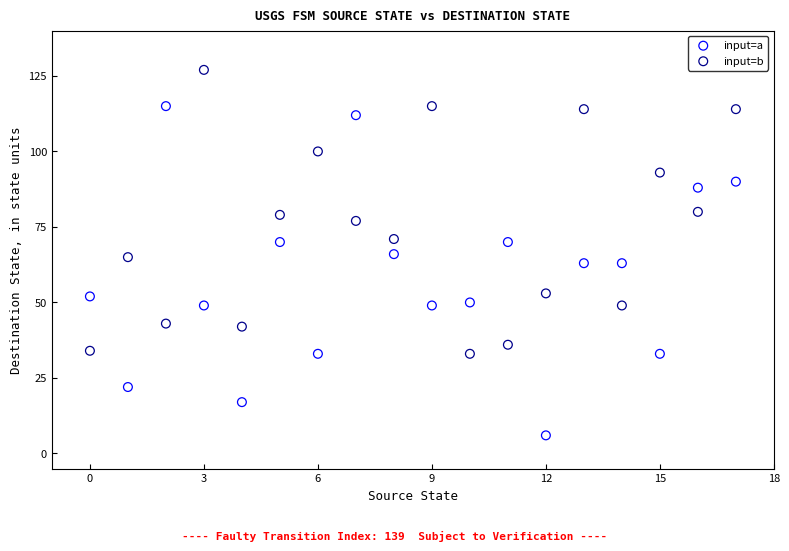

Across all data points, what is the range of Y values (max minus min)?

121